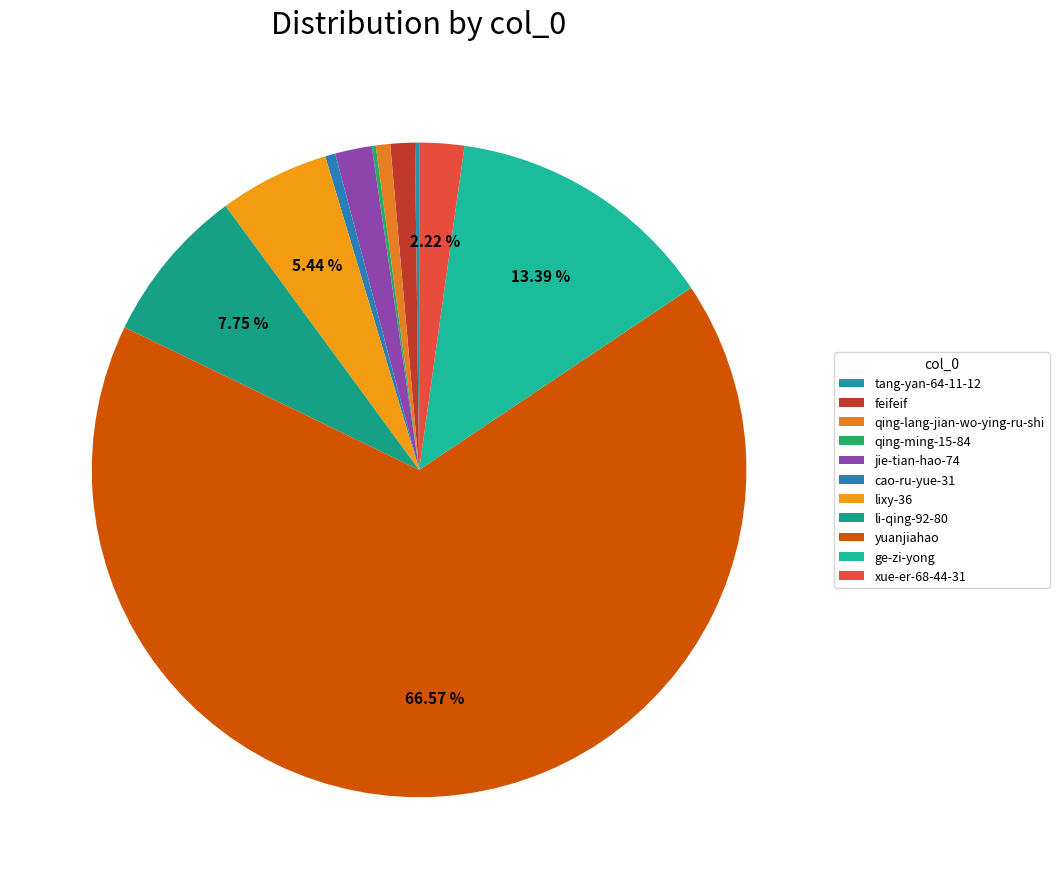

The feifeif slice represents 11% of the pie. True or false?

False